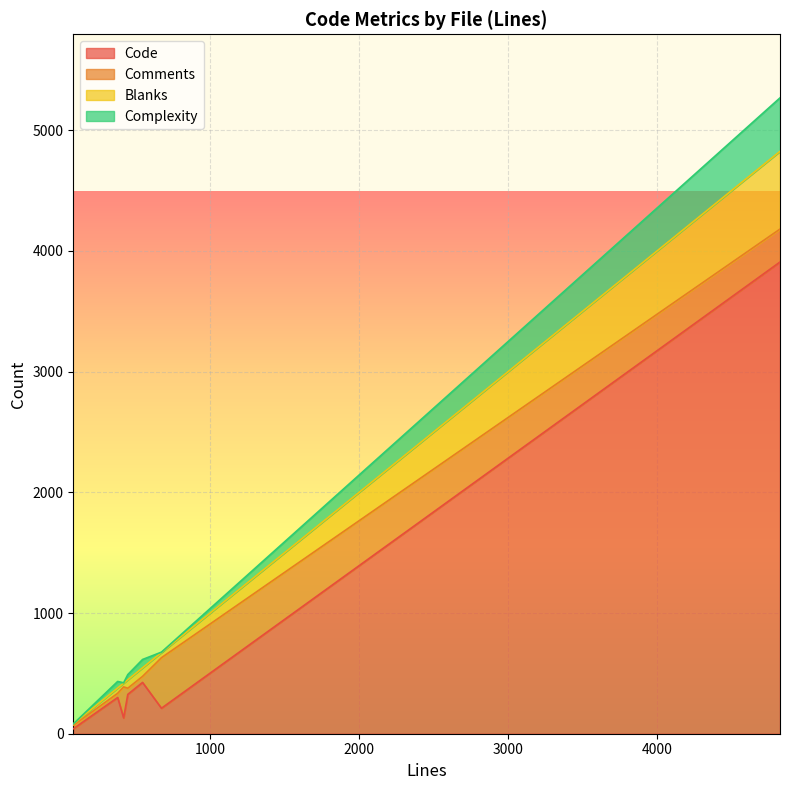

The value of Code at hb-map.hh is 425. True or false?

True